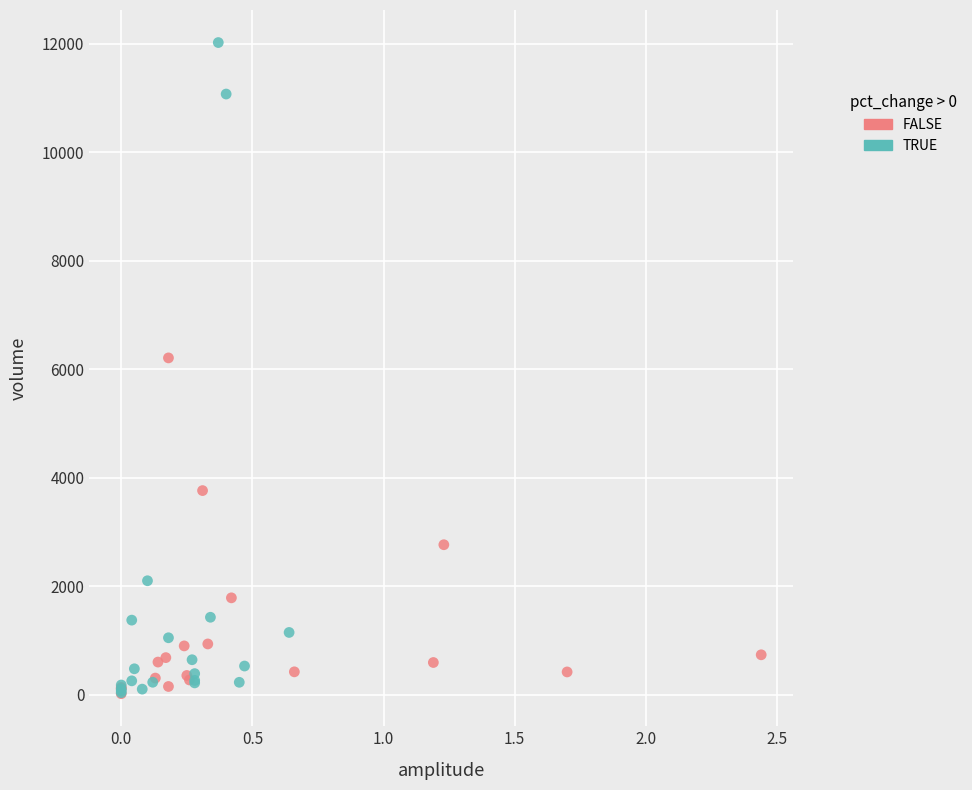

Which series has the widest spread of Y values?

TRUE